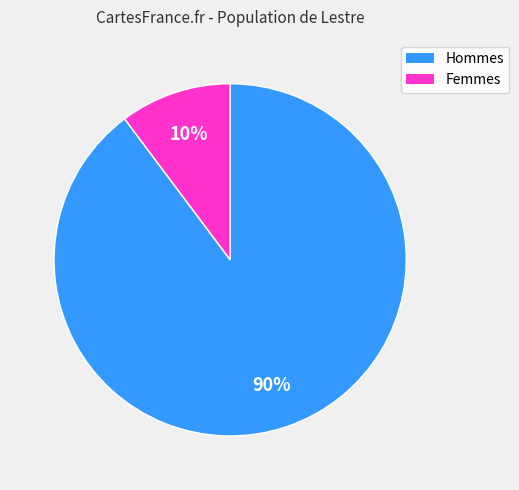

Is there a majority slice in this chart?

Yes